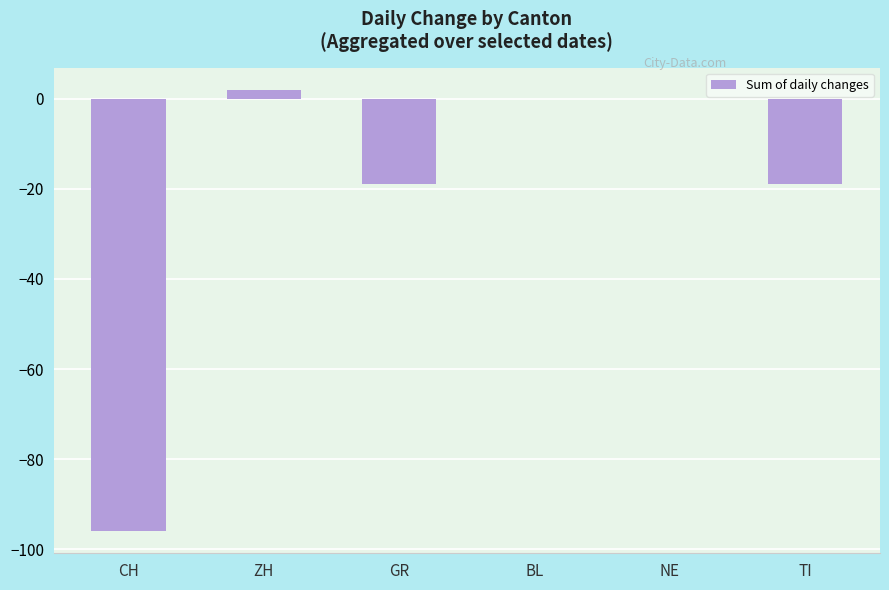

What value does the data have at CH, to the nearest 5?

-95